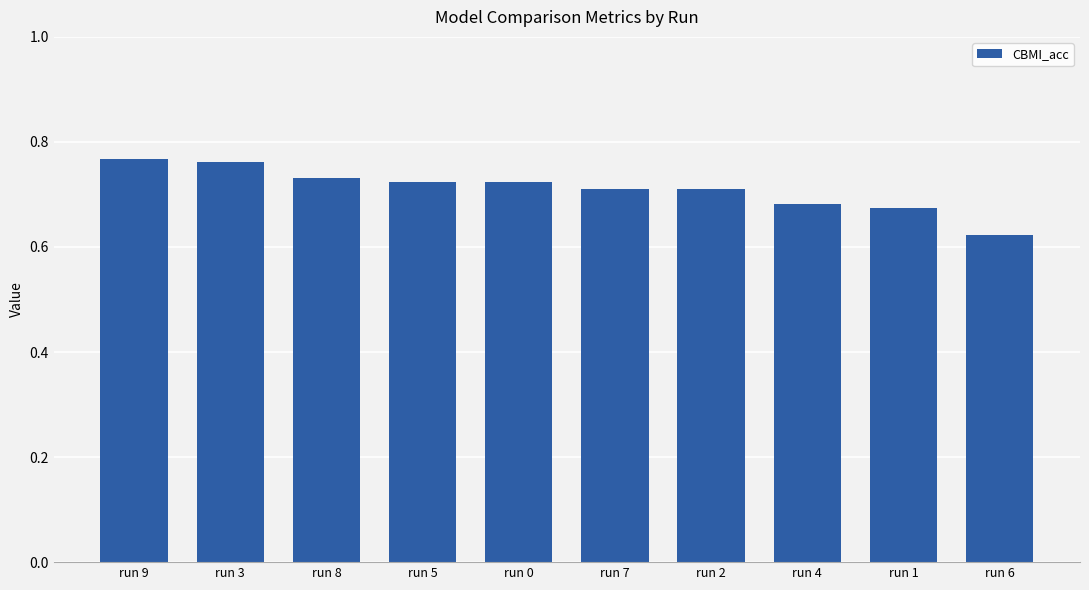

Between run 7 and run 3, which is larger?

run 3